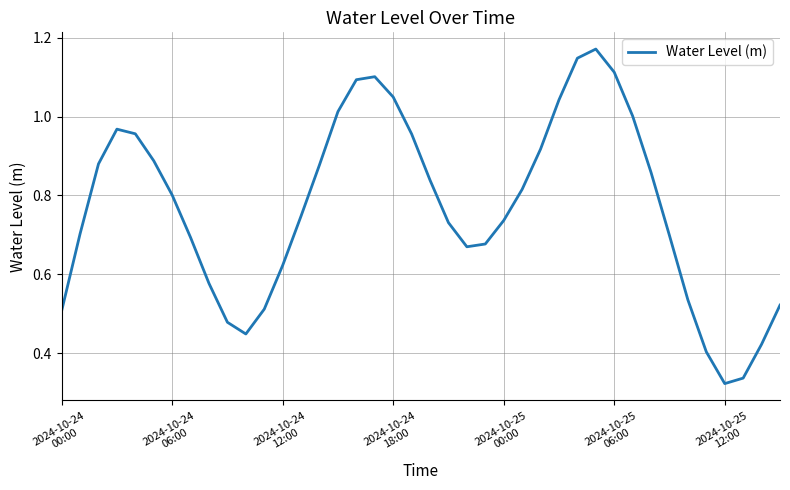

What is the average value?

0.8